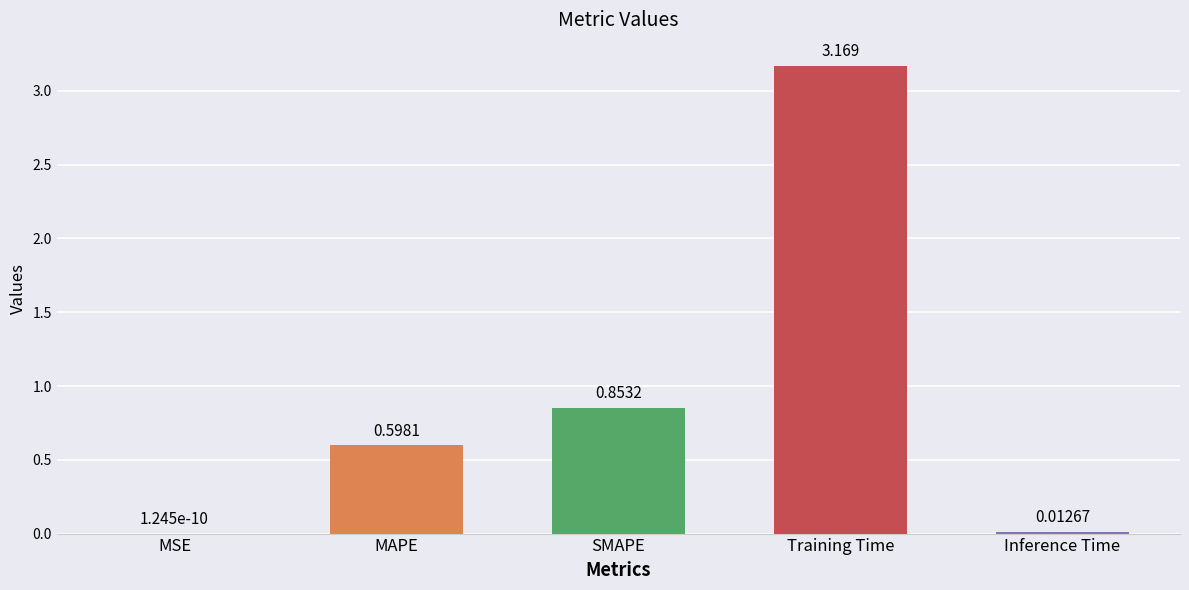

At which category does the chart reach its peak across all series?

Training Time